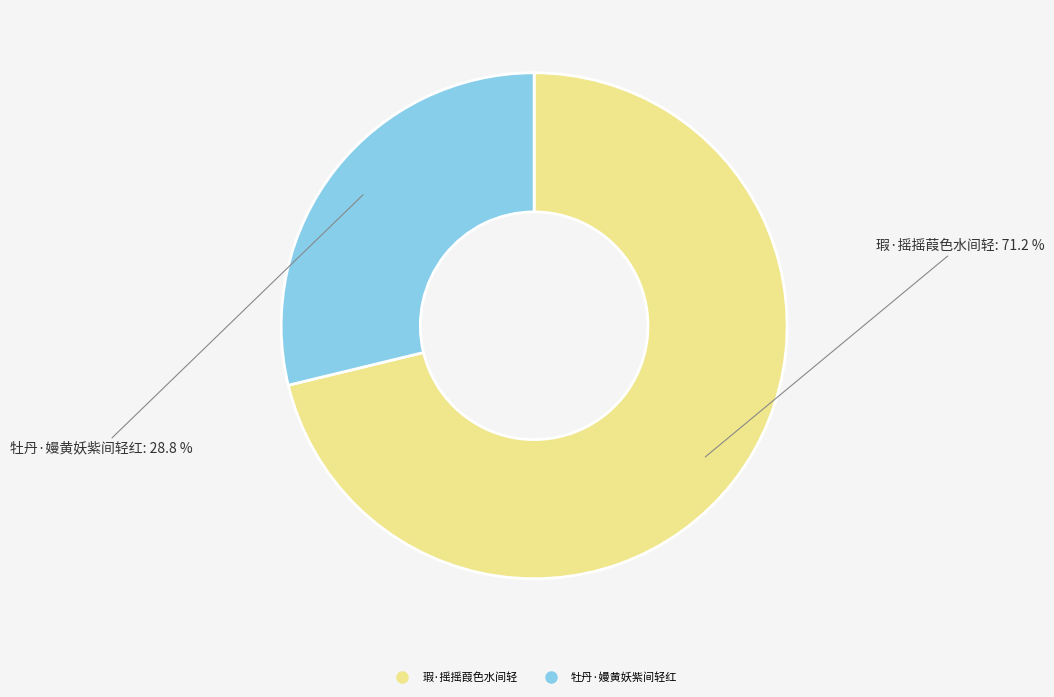

Is it true that 牡丹·嫚黄妖紫间轻红 is 43% of the pie?

False